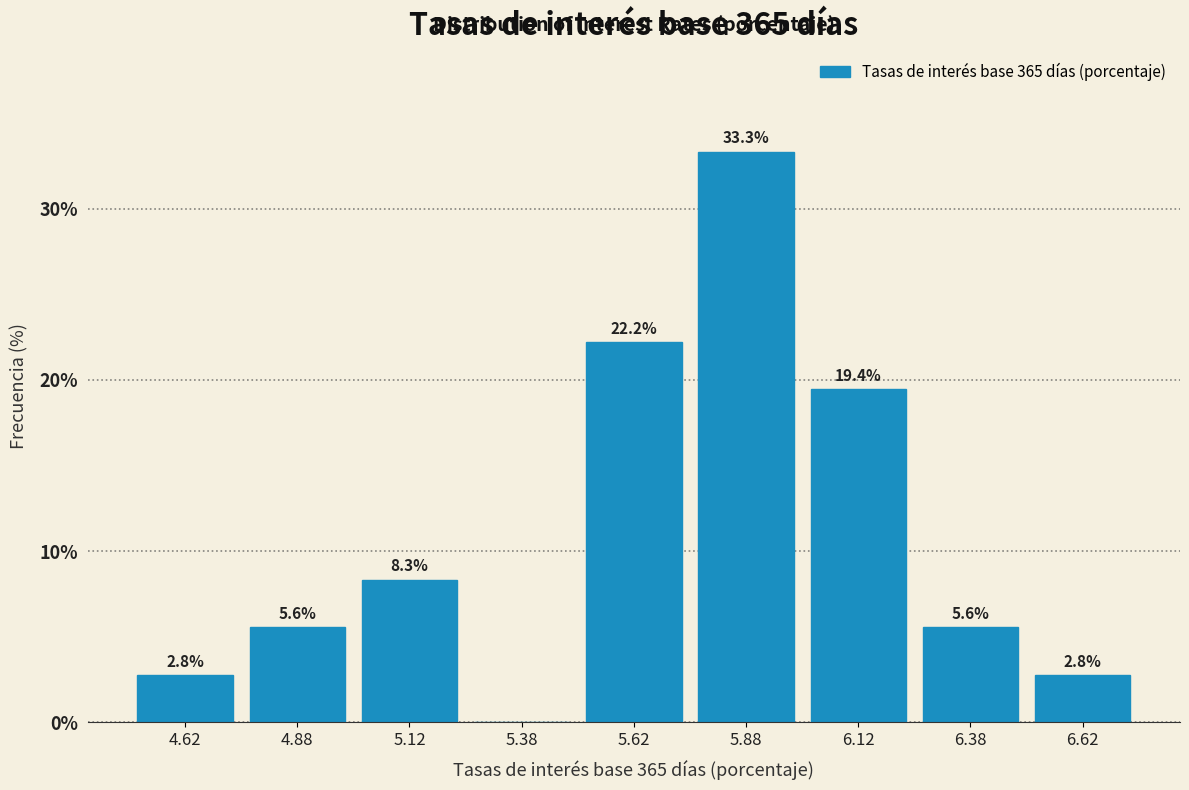

Over which range of the x-axis is the bar tallest?

5.75 to 6.00